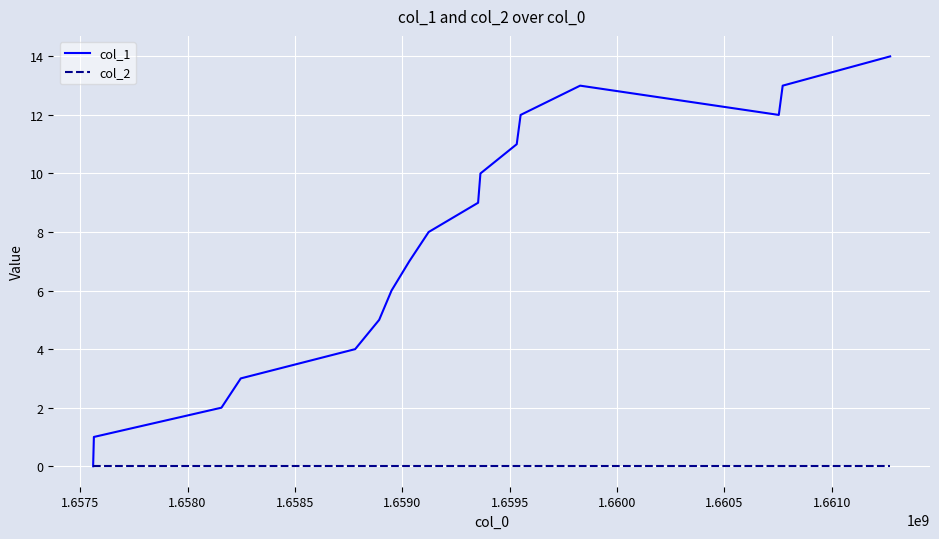

Which series has the largest total across all categories?

col_1